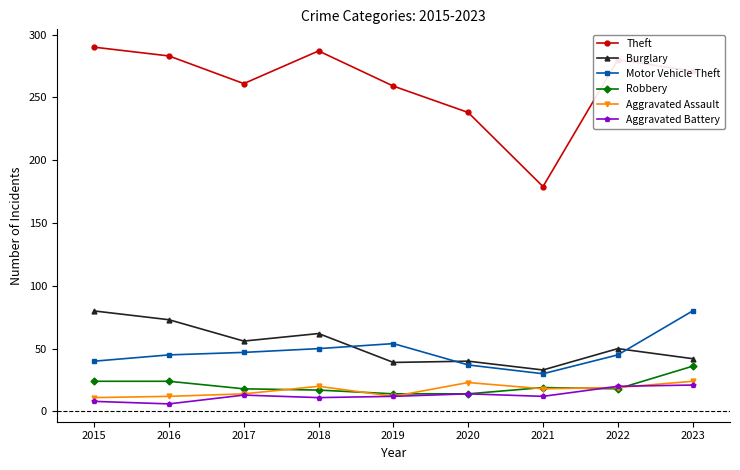

Where does the Theft series first go above 271?

2015